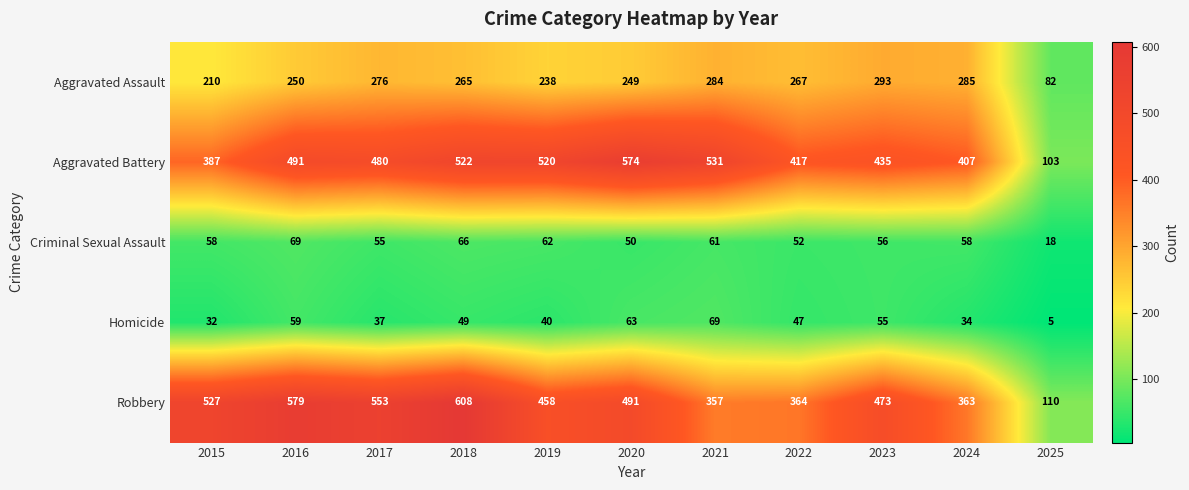

The Aggravated Battery series shows 574 at 2020. True or false?

True